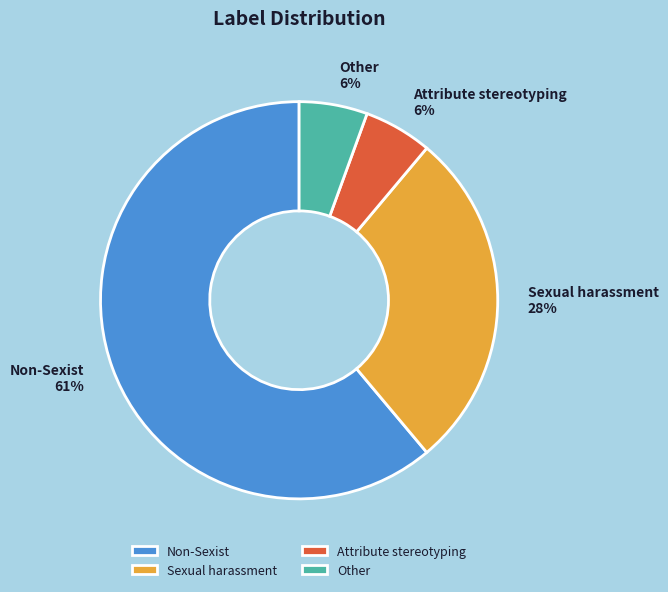

Which slice is the largest?

Non-Sexist